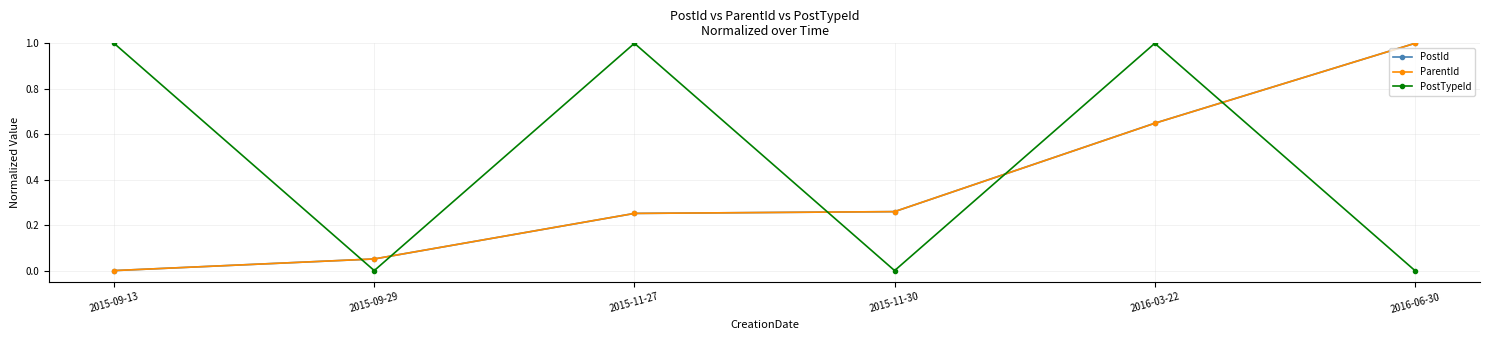

Between which two adjacent categories do PostId and PostTypeId first intersect?

2015-09-13 and 2015-09-29